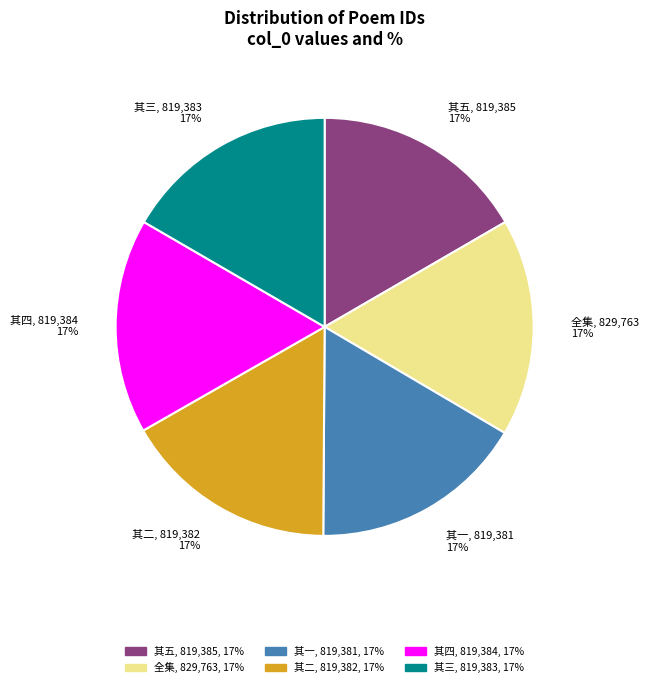

Is it true that 其四, 819,384 17% is 3% of the pie?

False